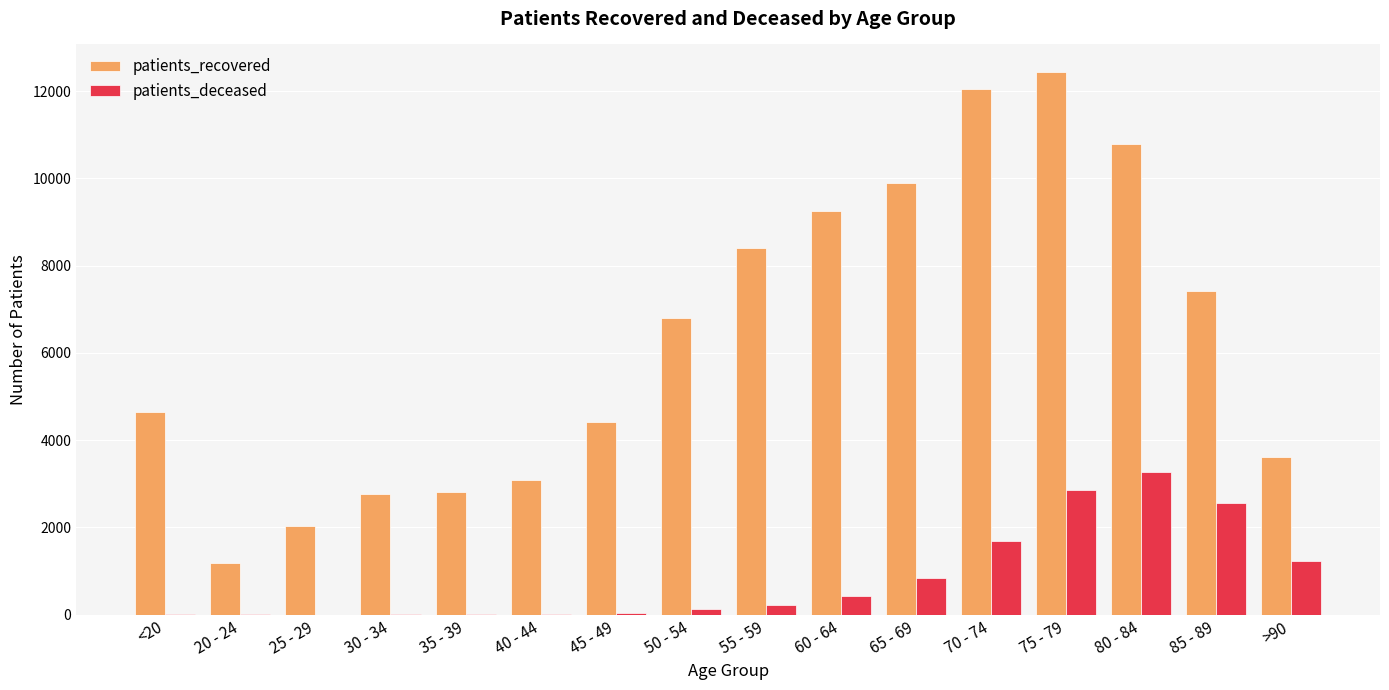

Between 60 - 64 and 80 - 84, which series saw the biggest shift?

patients_deceased